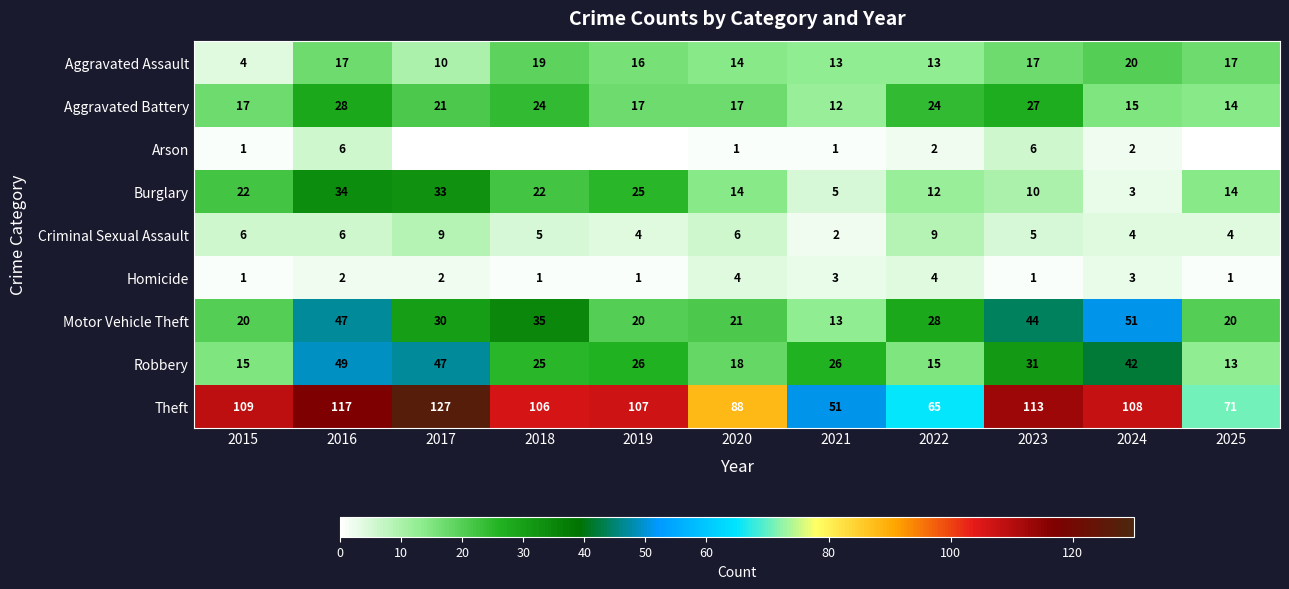

What is the spread (max minus min) of values at 2025?

71